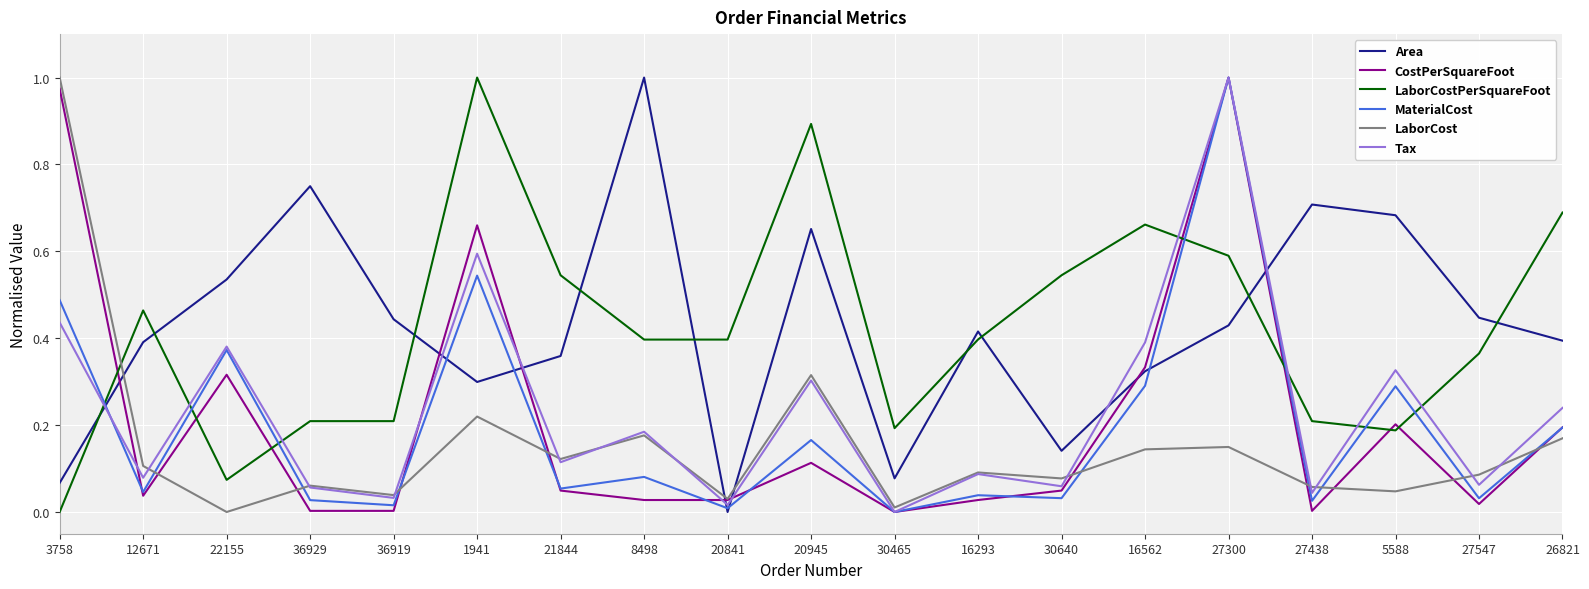

At which label does MaterialCost reach its peak?

27300